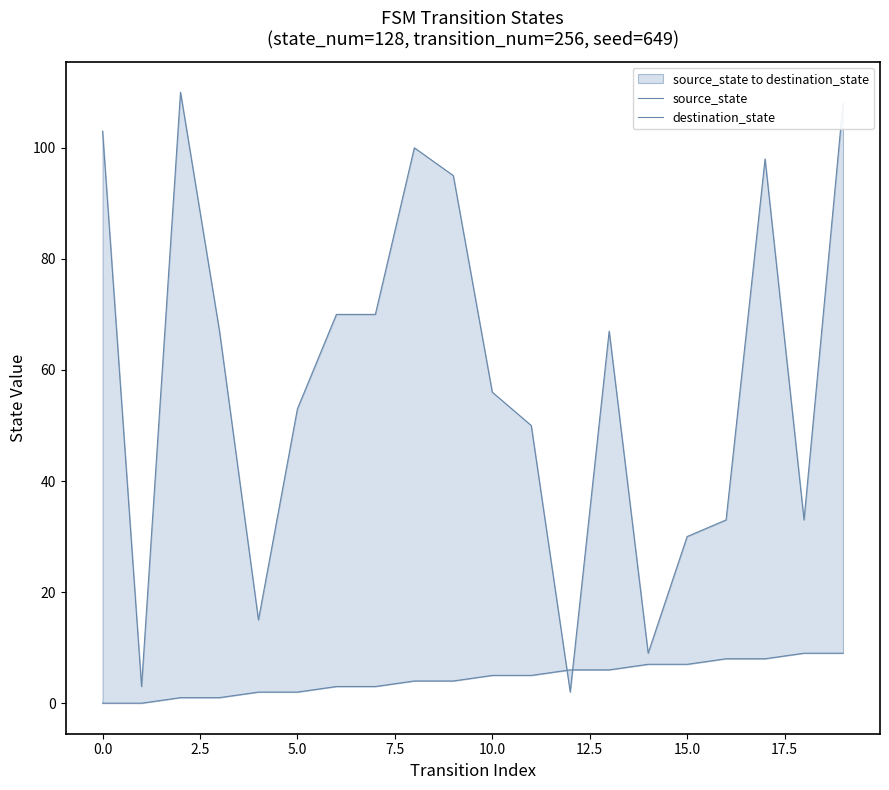

True or false: source_state has a value of 2 at 11.

False